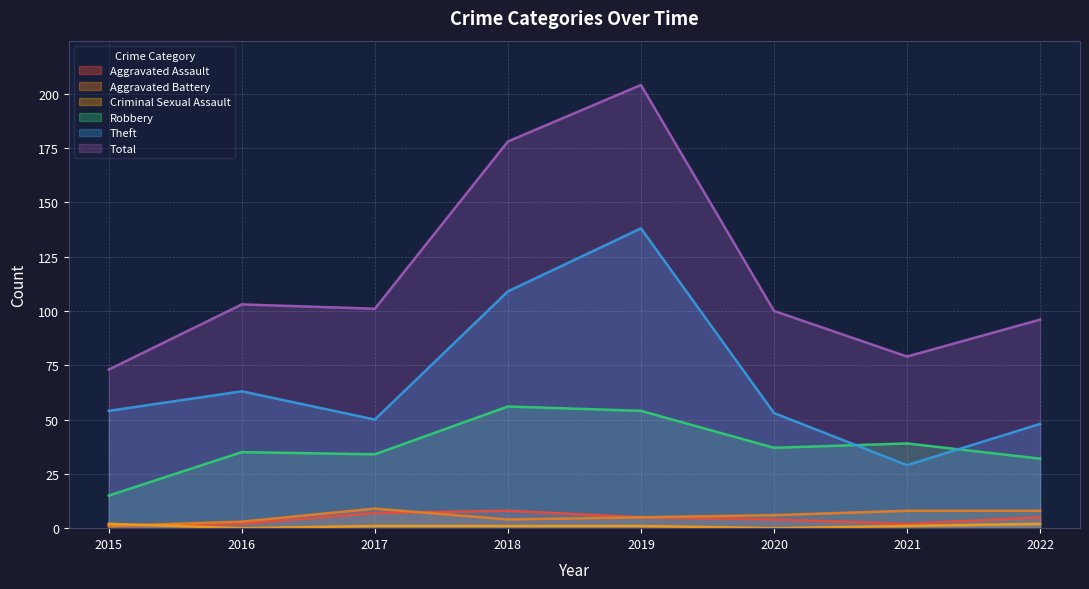

The Aggravated Battery series shows 11 at 2022. True or false?

False